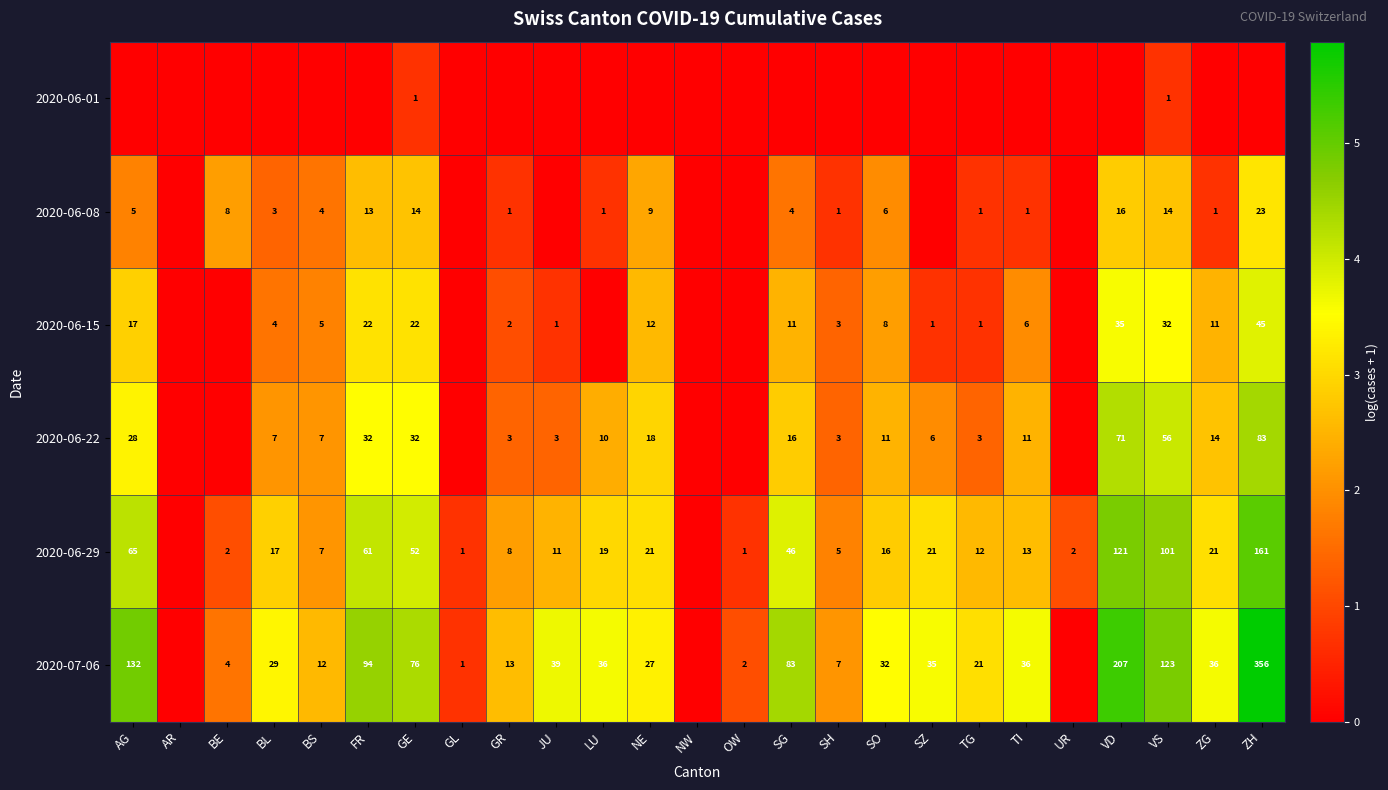

What is the total value across all series at ZH?

22.4